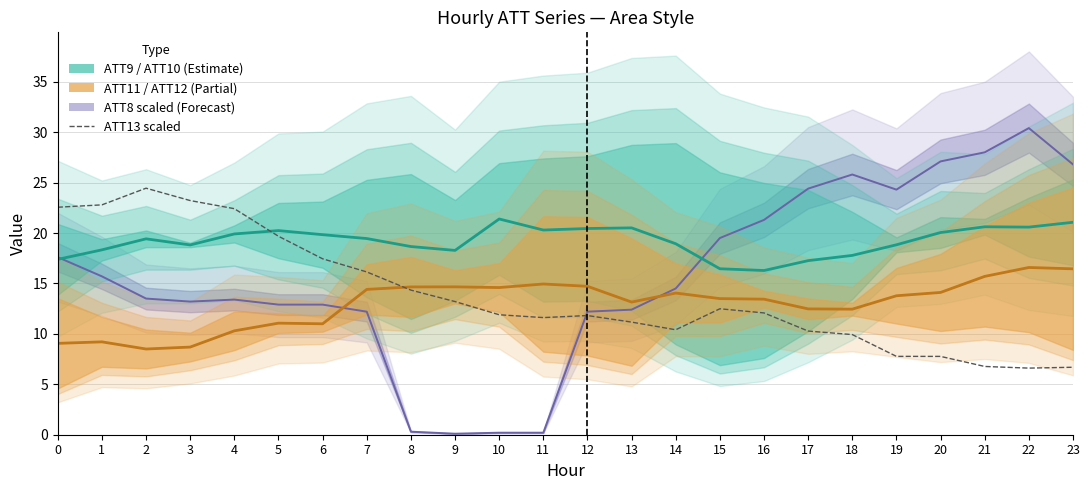

Reading right to left, what are all the values shown in this chart?

ATT8 mid: 23=26.8	22=30.4	21=28.0	20=27.1	19=24.3	18=25.8	17=24.4	16=21.3	15=19.5	14=14.5	13=12.4	12=12.2	11=0.2	10=0.2	9=0.1	8=0.3	7=12.2	6=12.9	5=12.9	4=13.4	3=13.2	2=13.5	1=15.7	0=17.6
ATT9/ATT10 mid: 23=21.1	22=20.6	21=20.6	20=20.0	19=18.8	18=17.8	17=17.3	16=16.3	15=16.5	14=18.9	13=20.5	12=20.4	11=20.3	10=21.4	9=18.3	8=18.7	7=19.5	6=19.8	5=20.2	4=19.9	3=18.8	2=19.4	1=18.3	0=17.4
ATT11/ATT12 mid: 23=16.4	22=16.6	21=15.7	20=14.1	19=13.8	18=12.4	17=12.5	16=13.4	15=13.5	14=14.0	13=13.2	12=14.7	11=14.9	10=14.6	9=14.7	8=14.7	7=14.4	6=11.0	5=11.1	4=10.3	3=8.7	2=8.5	1=9.2	0=9.1
ATT13 (scaled): 23=6.7	22=6.6	21=6.8	20=7.8	19=7.8	18=9.9	17=10.3	16=12.1	15=12.5	14=10.4	13=11.2	12=11.8	11=11.6	10=11.9	9=13.2	8=14.3	7=16.1	6=17.4	5=19.7	4=22.4	3=23.2	2=24.4	1=22.8	0=22.6